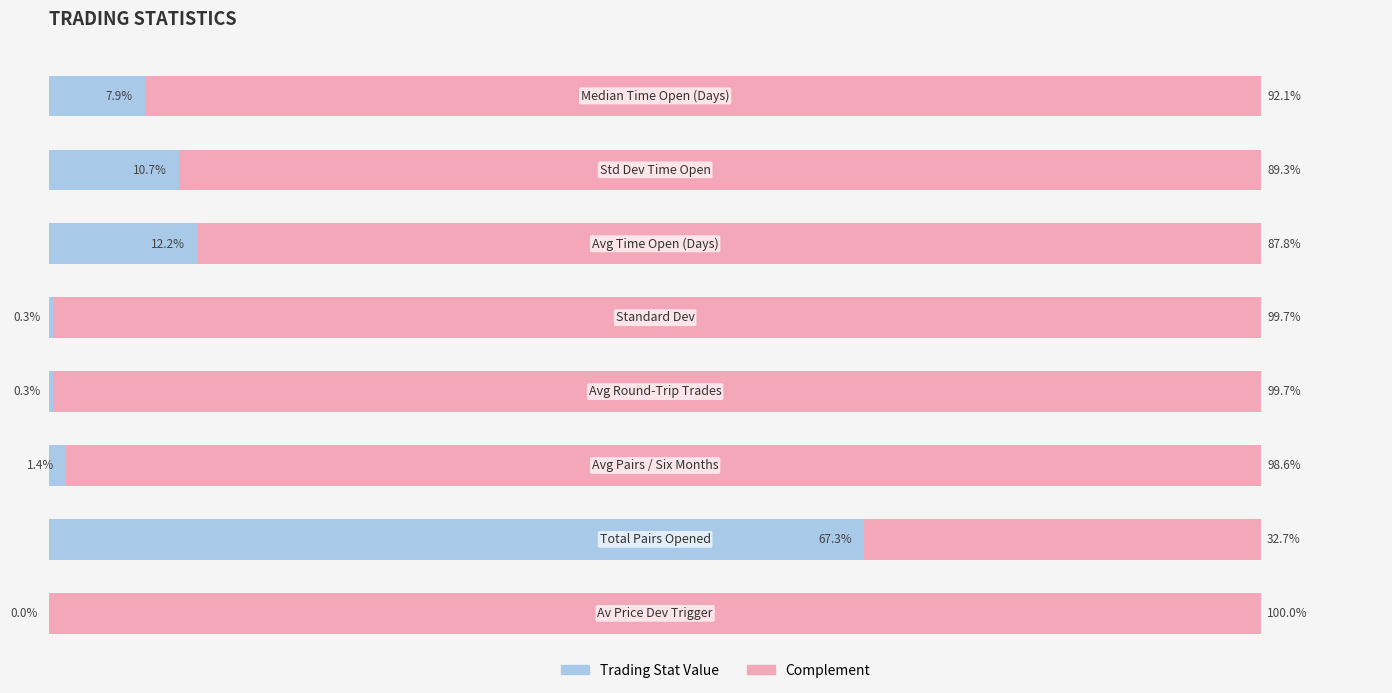

Reading left to right, list all the values displayed in this chart.

Trading Stat Value: 0.0	67.3	1.4	0.3	0.3	12.2	10.7	7.9
Complement: 100.0	32.7	98.6	99.7	99.7	87.8	89.3	92.1